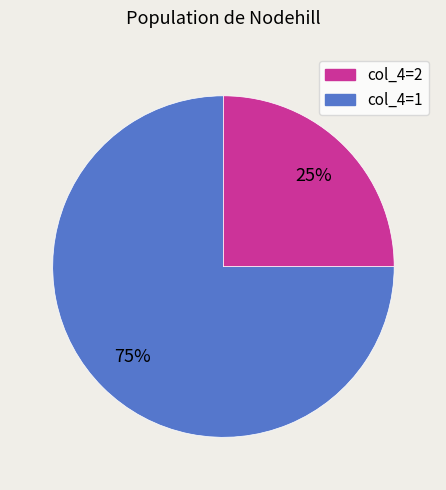

To the nearest percent, what is the difference between the largest and smallest slice percentages?

50%